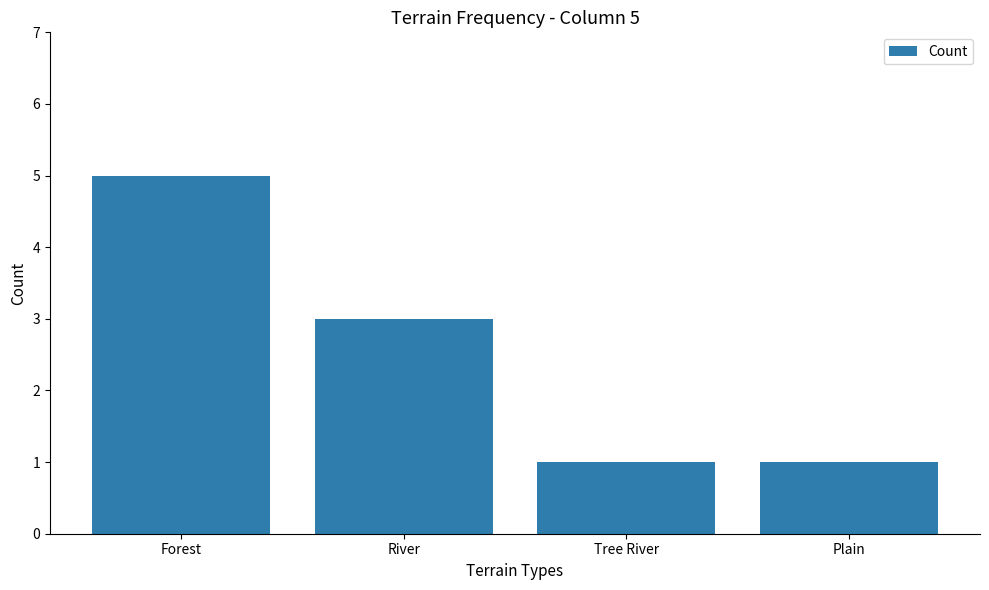

Where is the data nearest to the value 3?

River